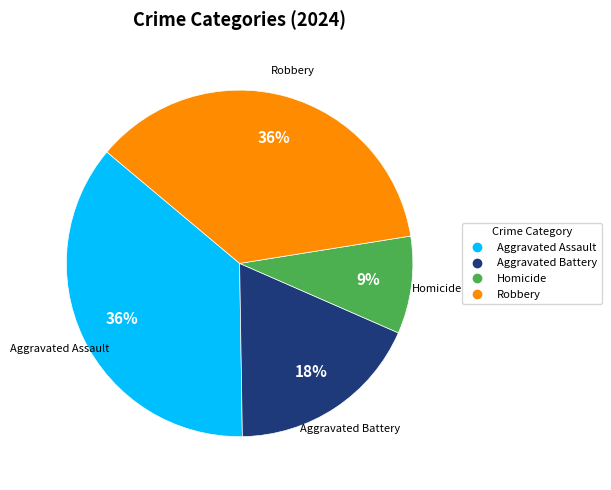

To the nearest percent, what is the combined percentage of Robbery and Homicide?

45%